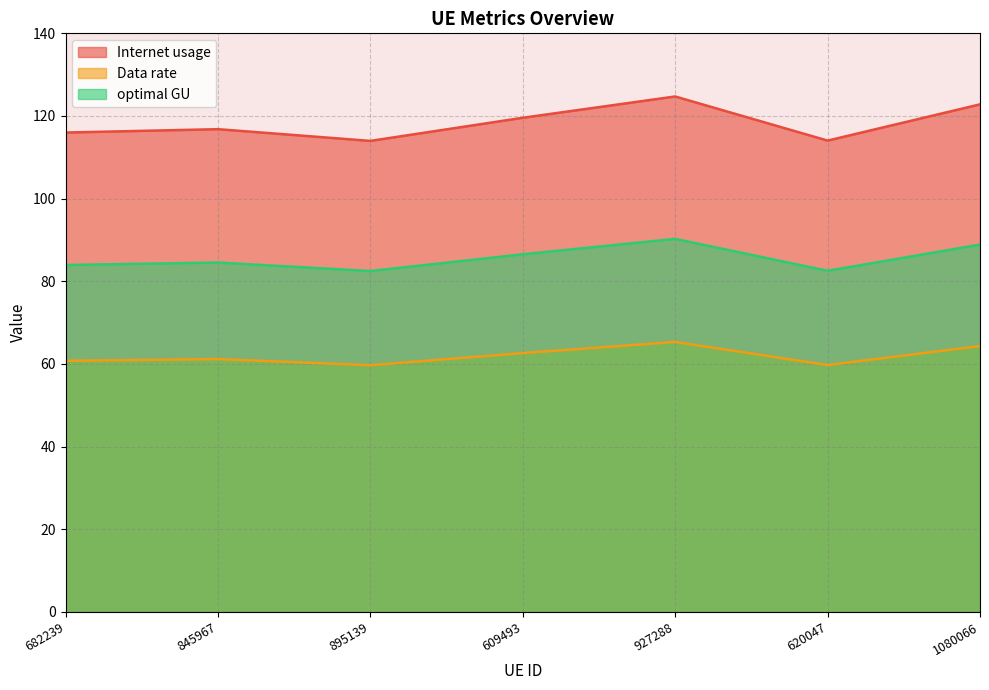

What is the difference between the maximum and minimum values in the Internet usage series?

10.8